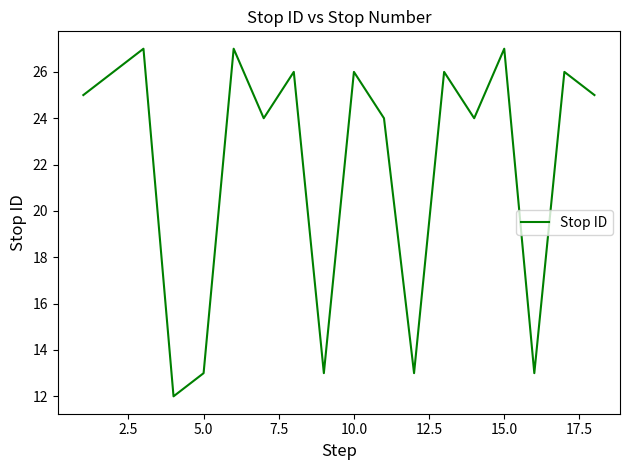

What is the difference between the maximum and minimum values?

15